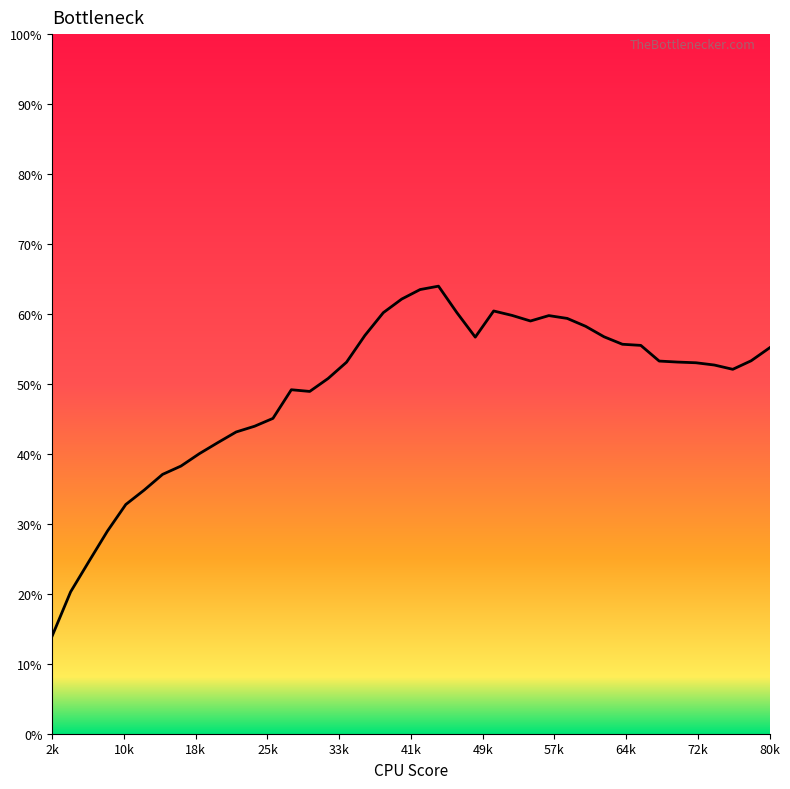

What is the difference between the maximum and minimum values?

50.0